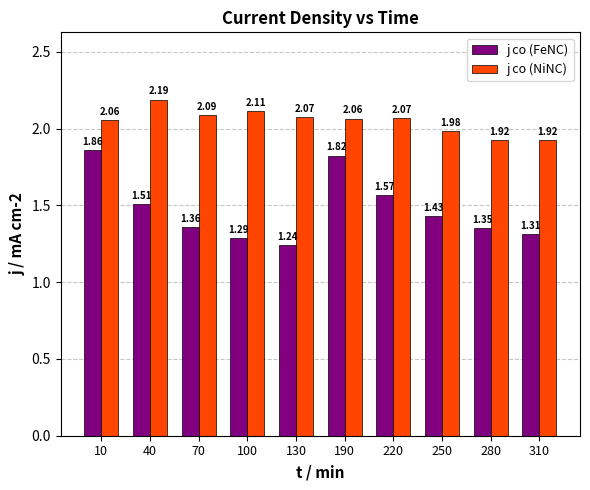

What is the difference between the maximum and second lowest values in the j co (FeNC) series?

0.6